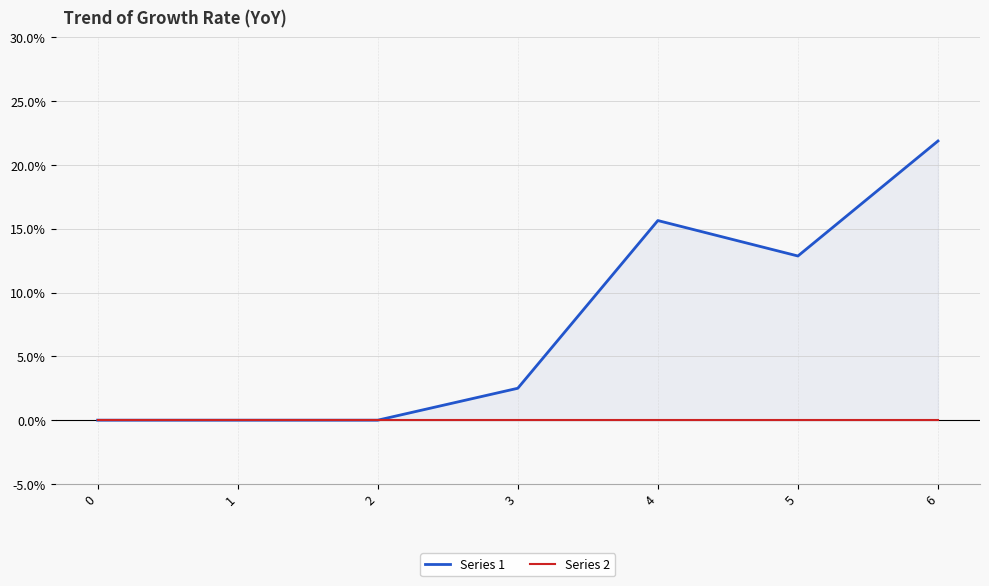

What is the total value across all series at 6?

21.9